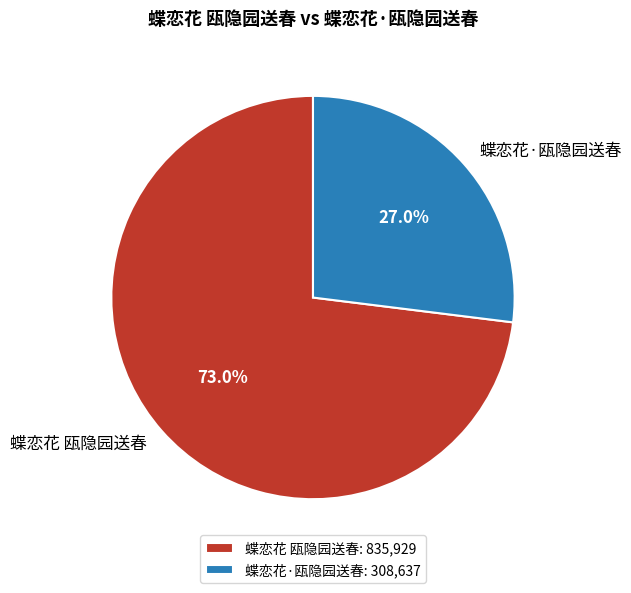

To the nearest percent, what percentage of the pie is 蝶恋花·瓯隐园送春?

27%